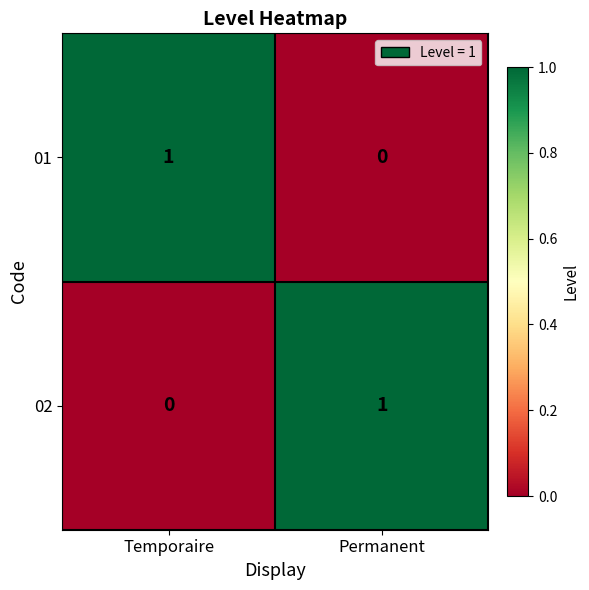

What is the total value across all series at Temporaire?

1